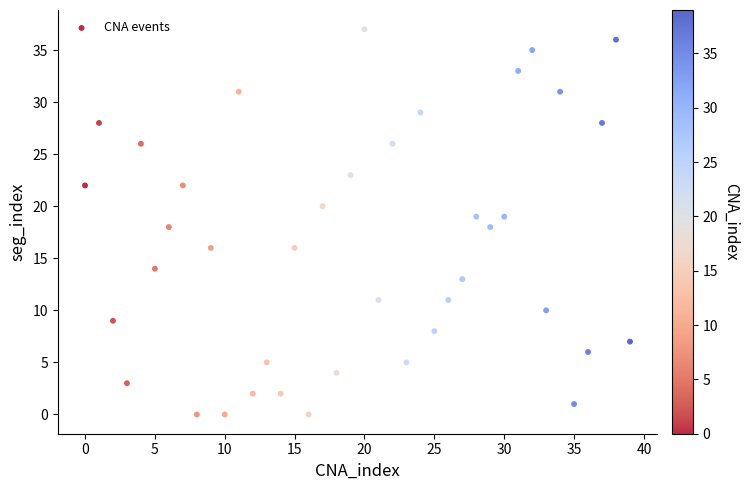

What is the range of Y values (max minus min)?

37